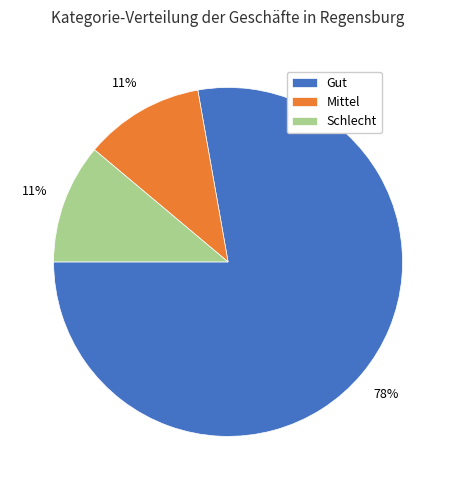

How many segments does this pie chart have?

3